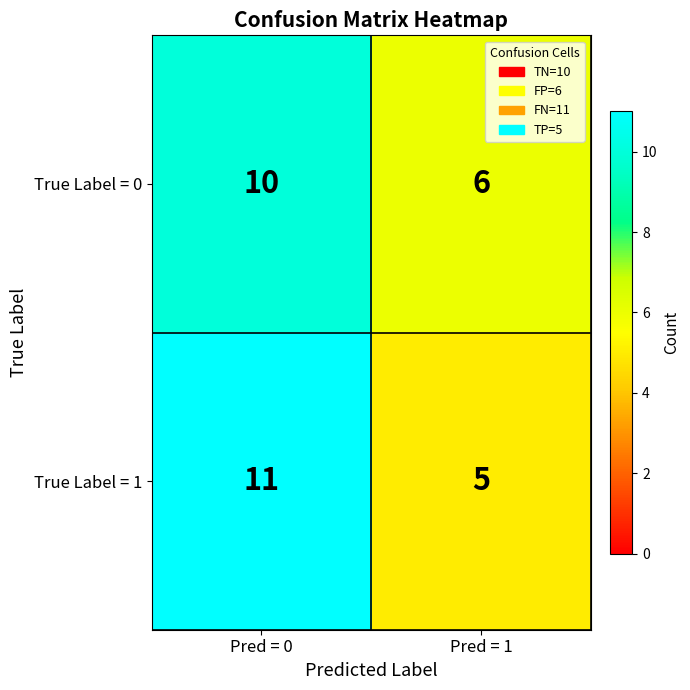

What is the total value across all series at Pred = 1?

11